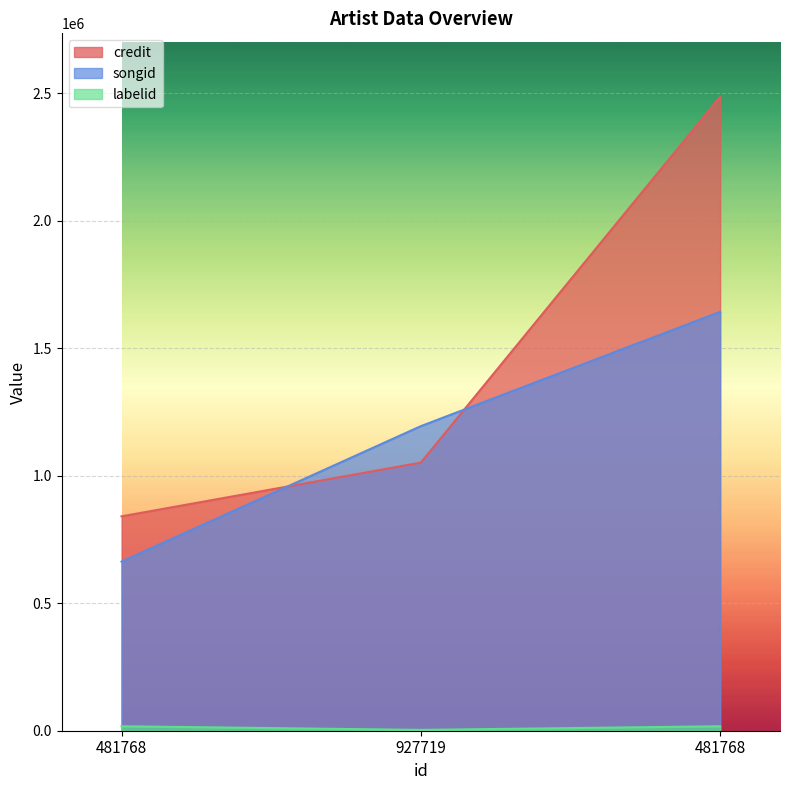

How many series are shown in this chart?

3